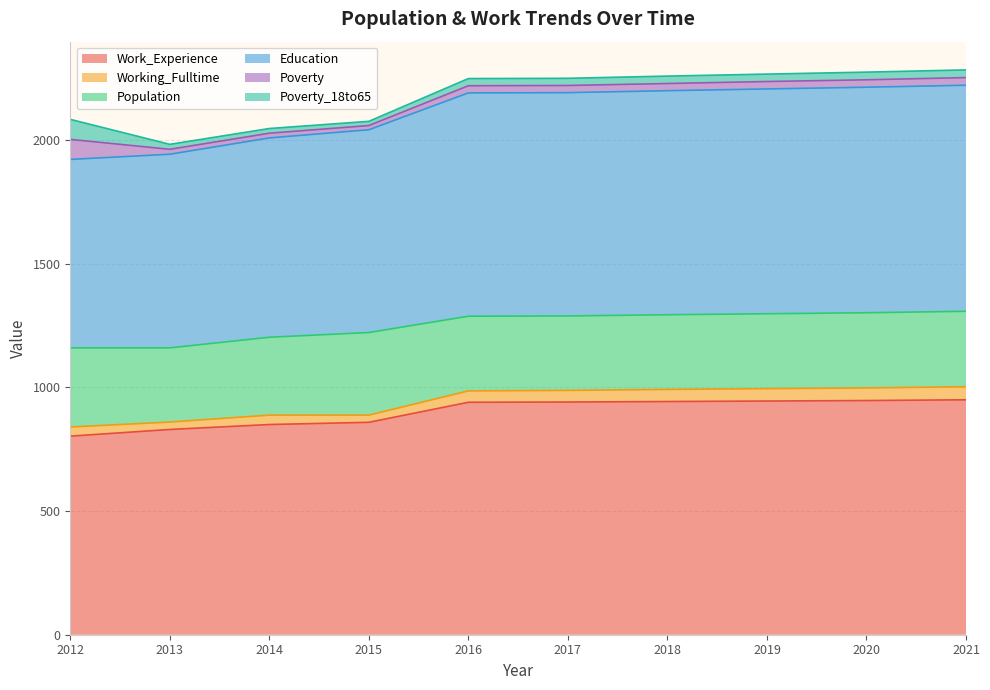

How many lines are shown in the chart?

6